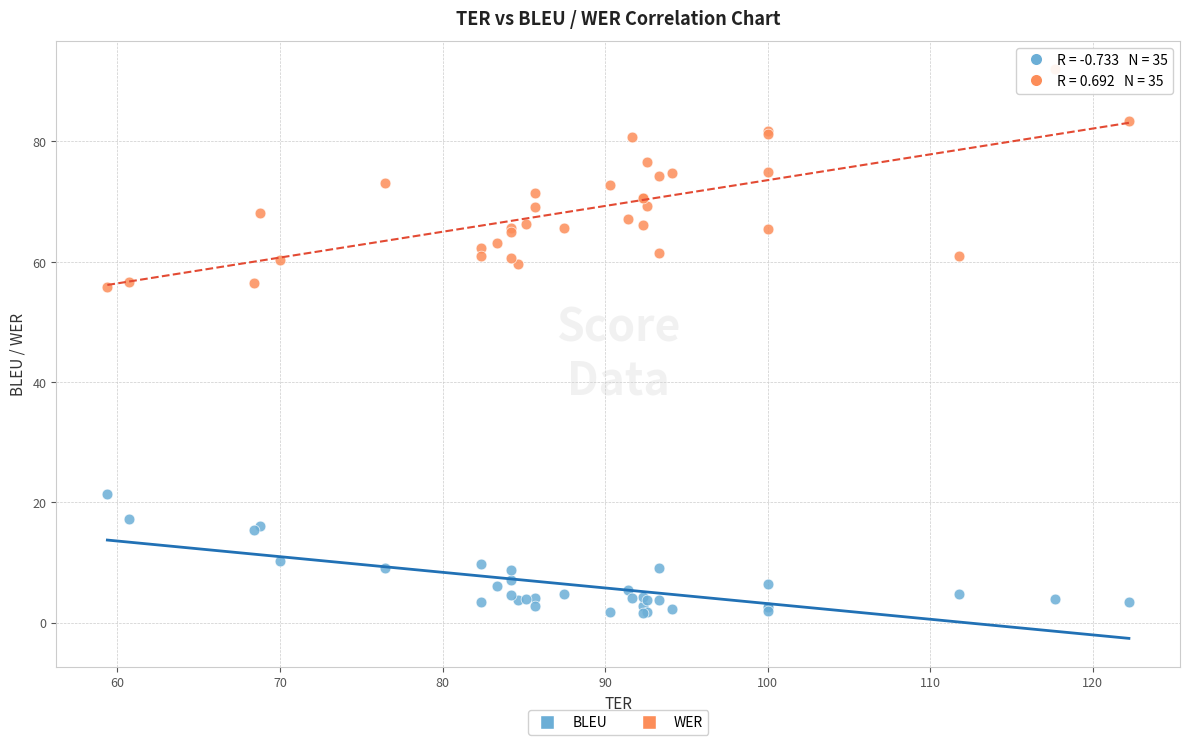

Which series has the widest spread of Y values?

WER